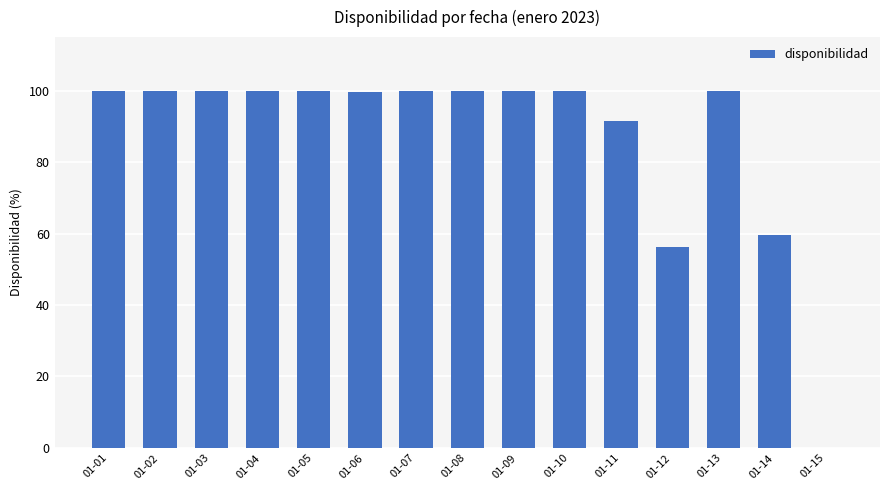

The value at 01-03 is 178.5. True or false?

False